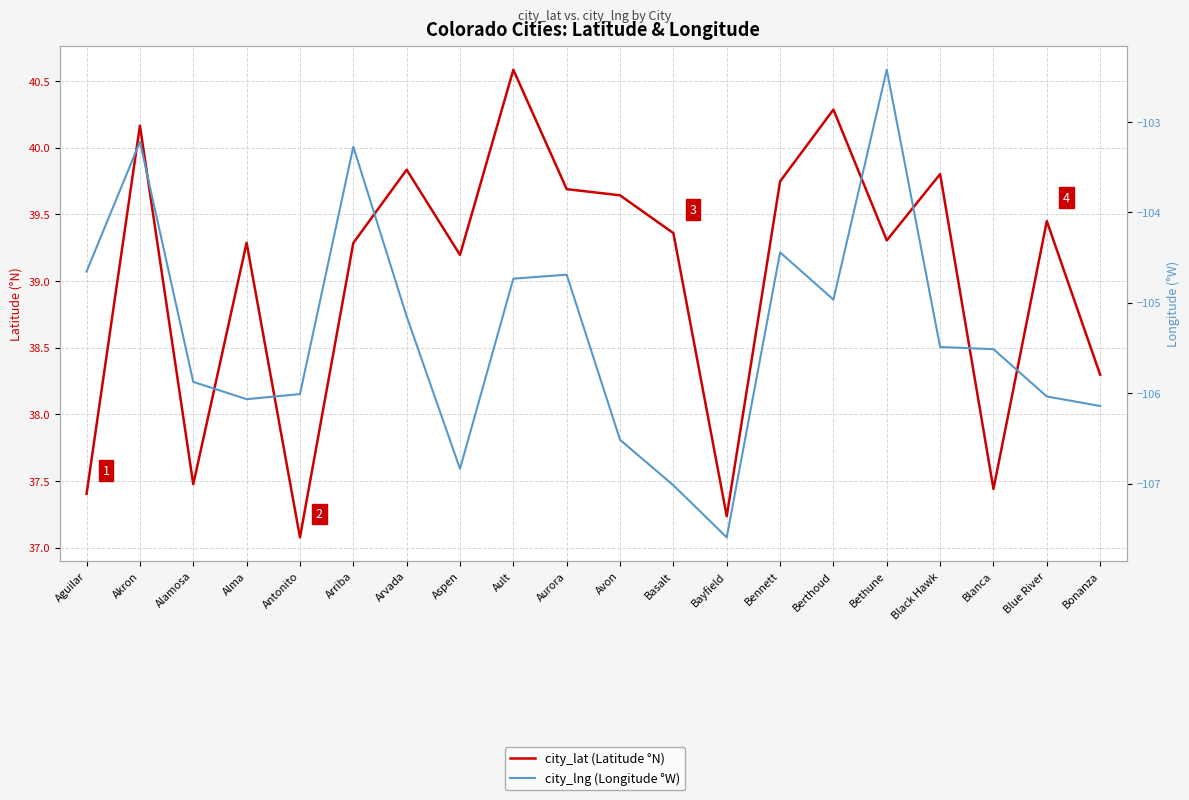

Which category has the lowest value across all series?

Bayfield